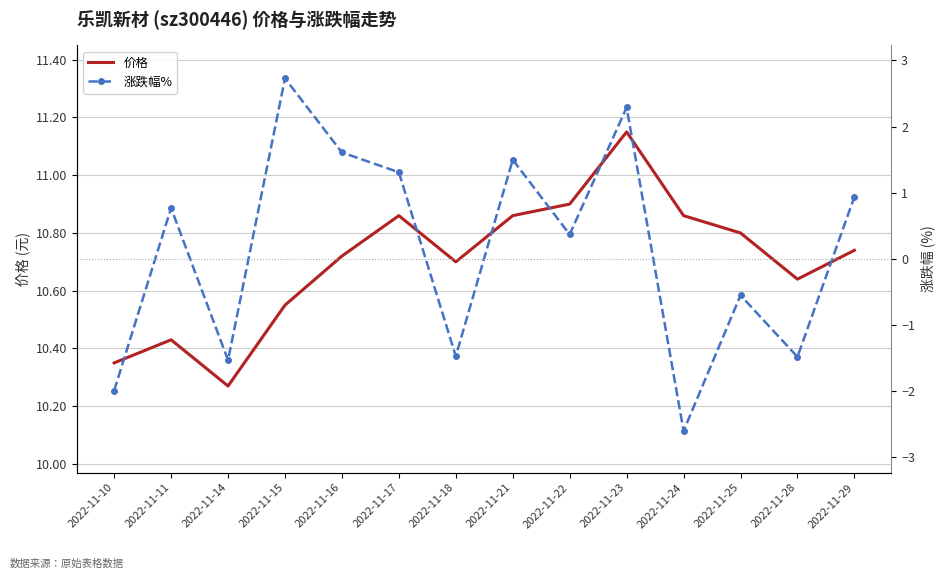

How many negative values does the 涨跌幅% series have?

6